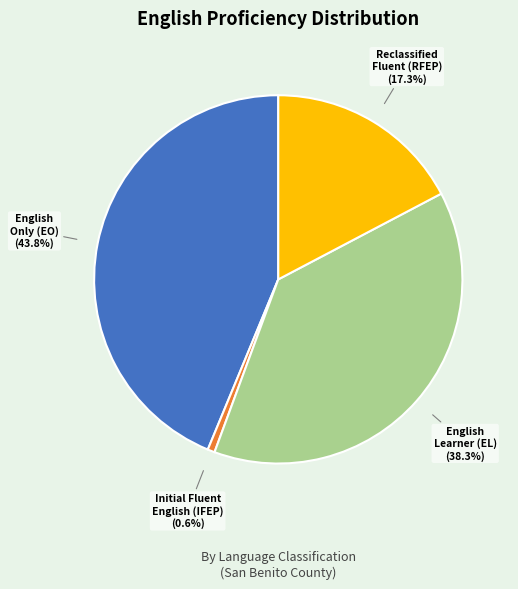

Rank the categories by value from highest to lowest.

English Only (EO), English Learner (EL), Reclassified Fluent (RFEP), Initial Fluent English (IFEP)